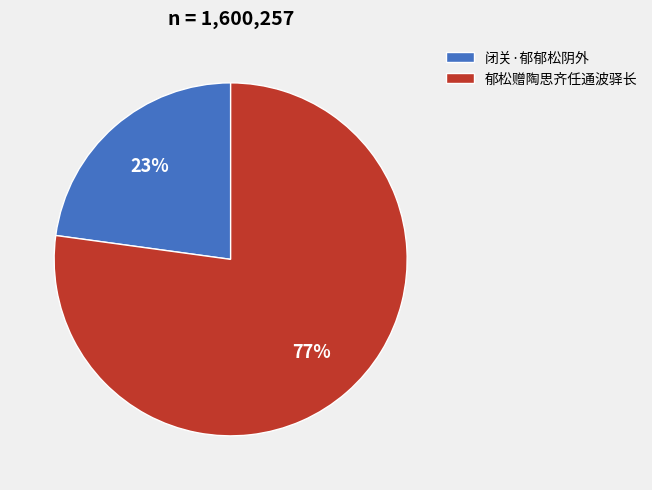

Do 闭关·郁郁松阴外 and 郁松赠陶思齐任通波驿长 together represent more than half of the pie?

Yes